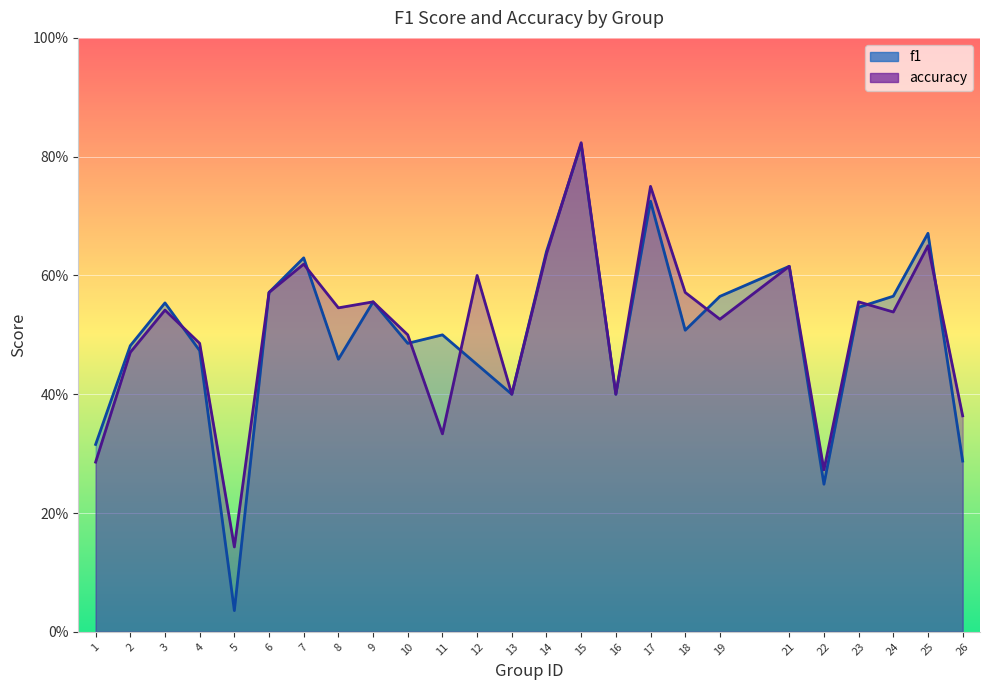

At how many categories does at least one series exceed 0?

25